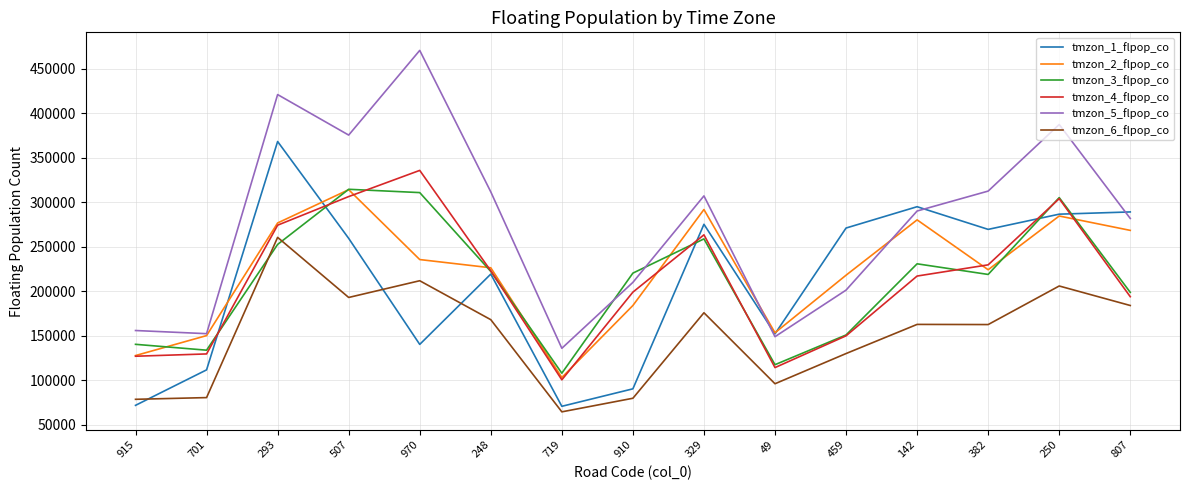

What is the total value across all series at 507?

1761408